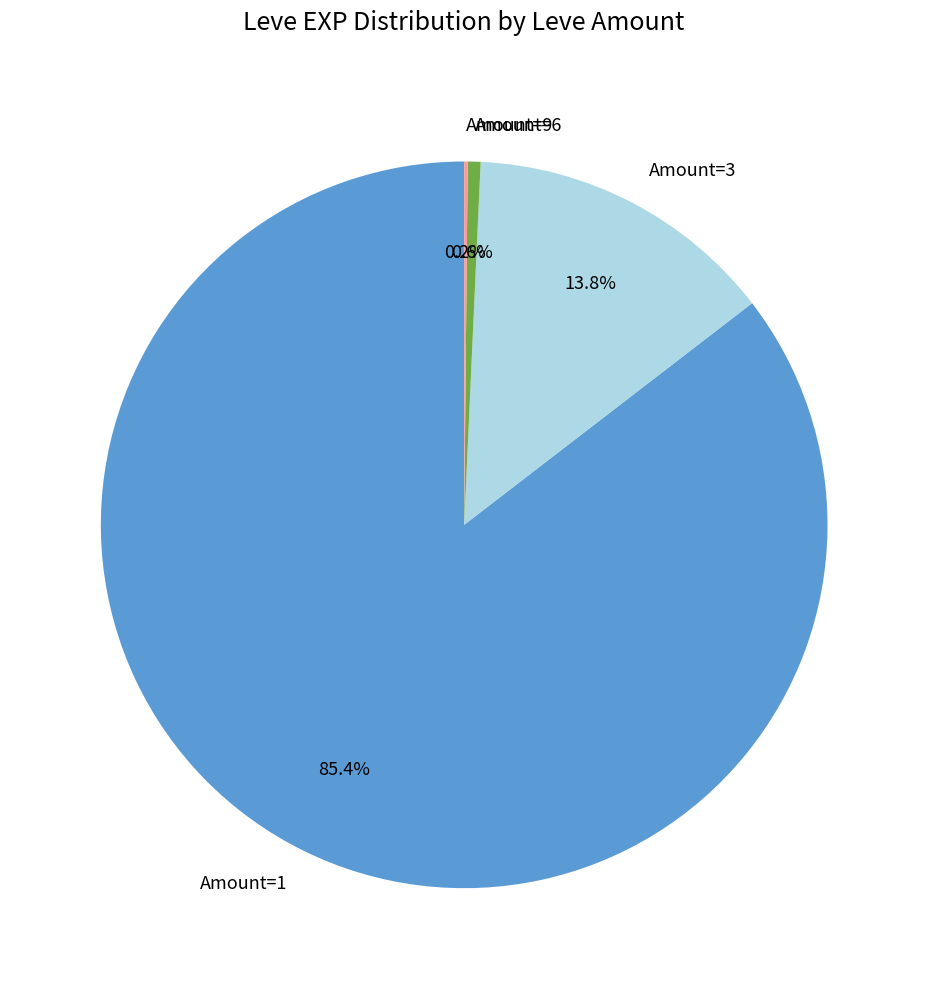

What is the largest slice in the pie chart?

Amount=1